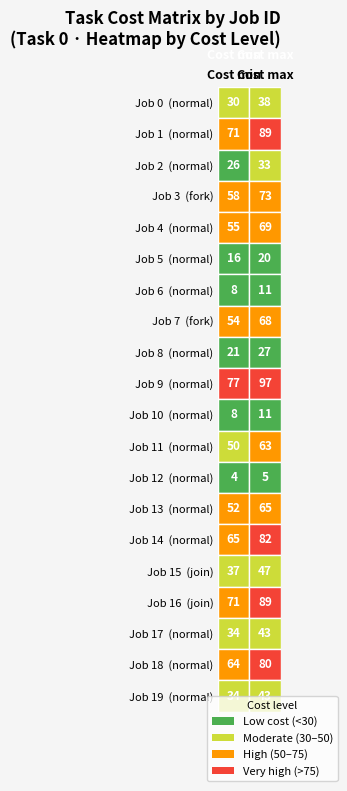

Is it true that 1 equals 43 at 18?

False